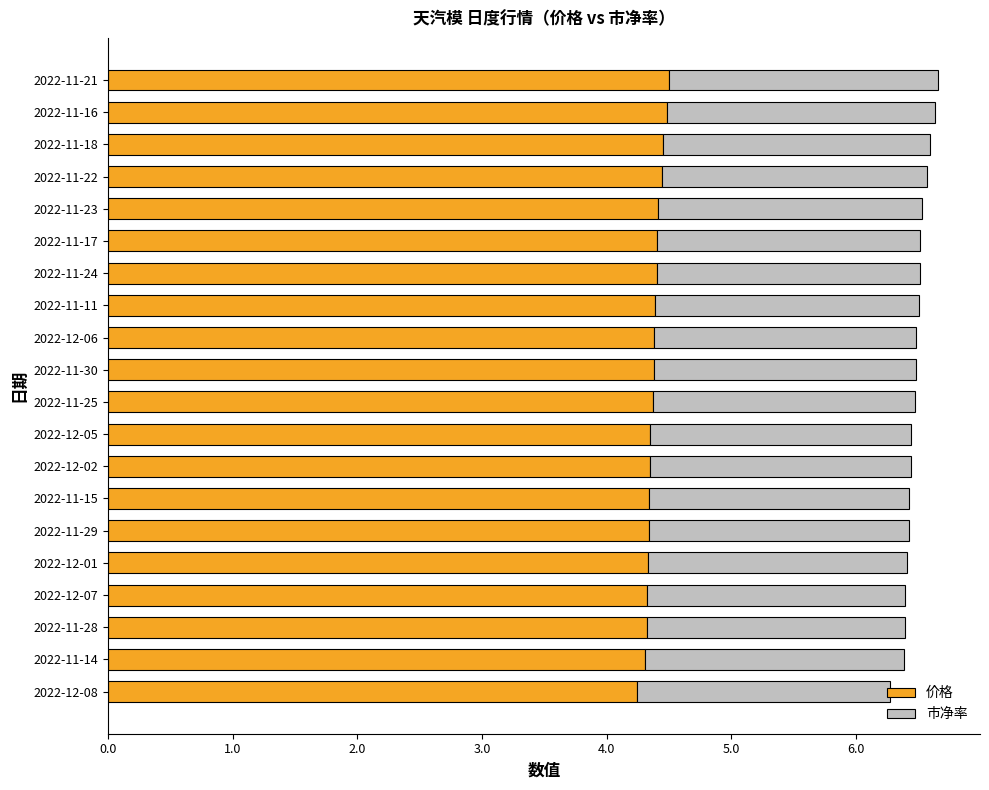

The 价格 series shows 4.4 at 2022-11-25. True or false?

True